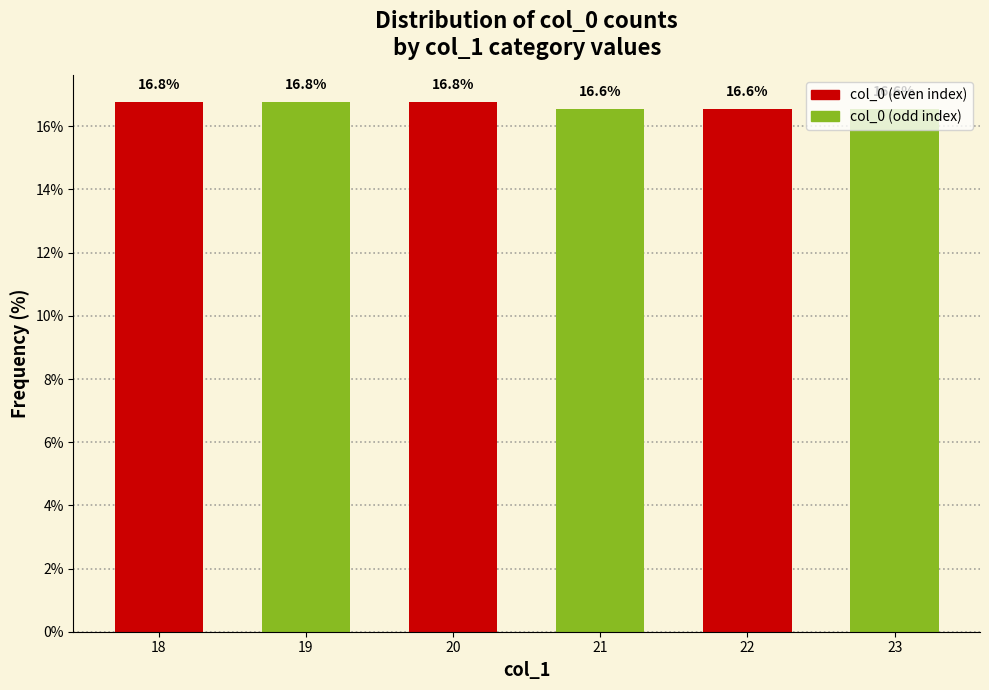

What is the value of the 3rd bar from the left?

16.8